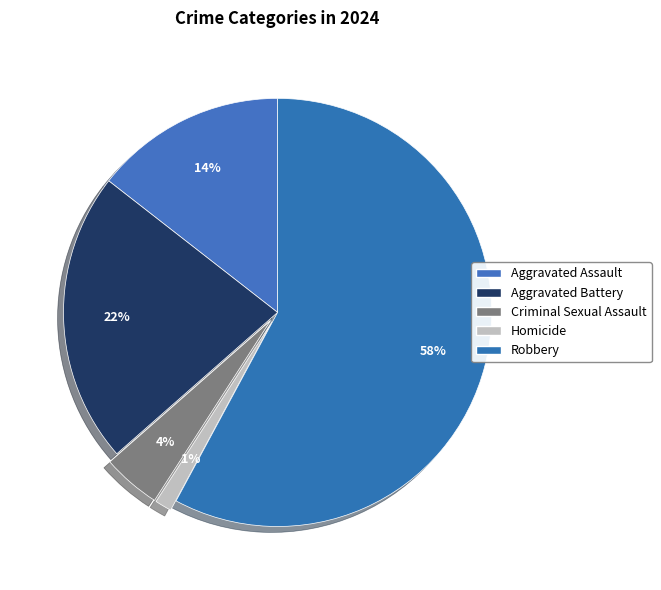

Is Robbery the majority of the pie?

Yes